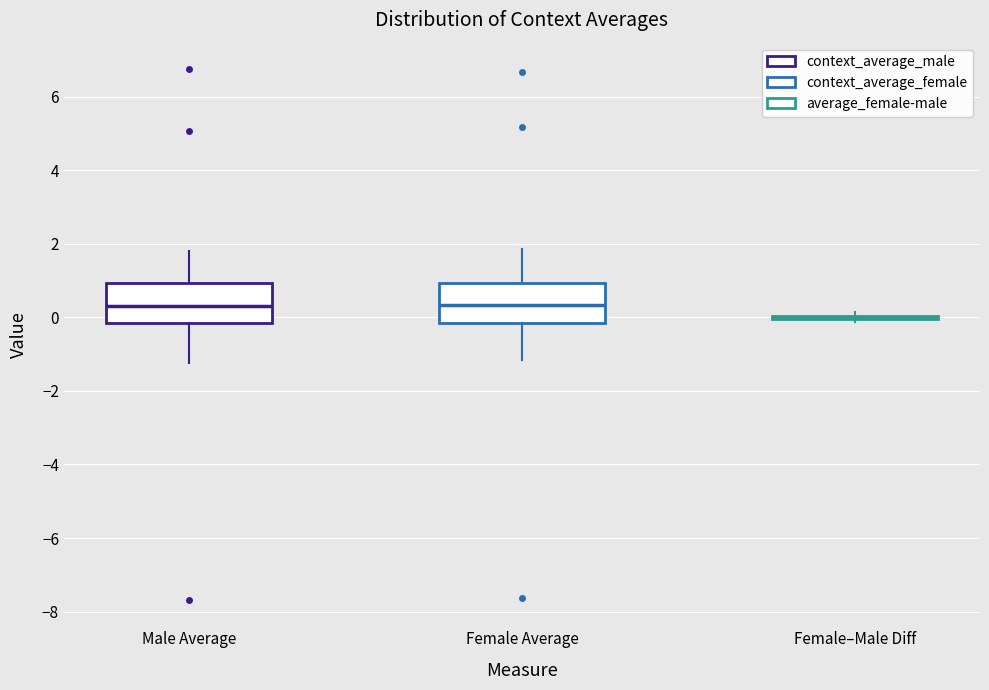

Where does the median line of the box for Male Average sit on the y-axis? The values are not printed on the chart, so give them approximately, as read against the axis.

0.4